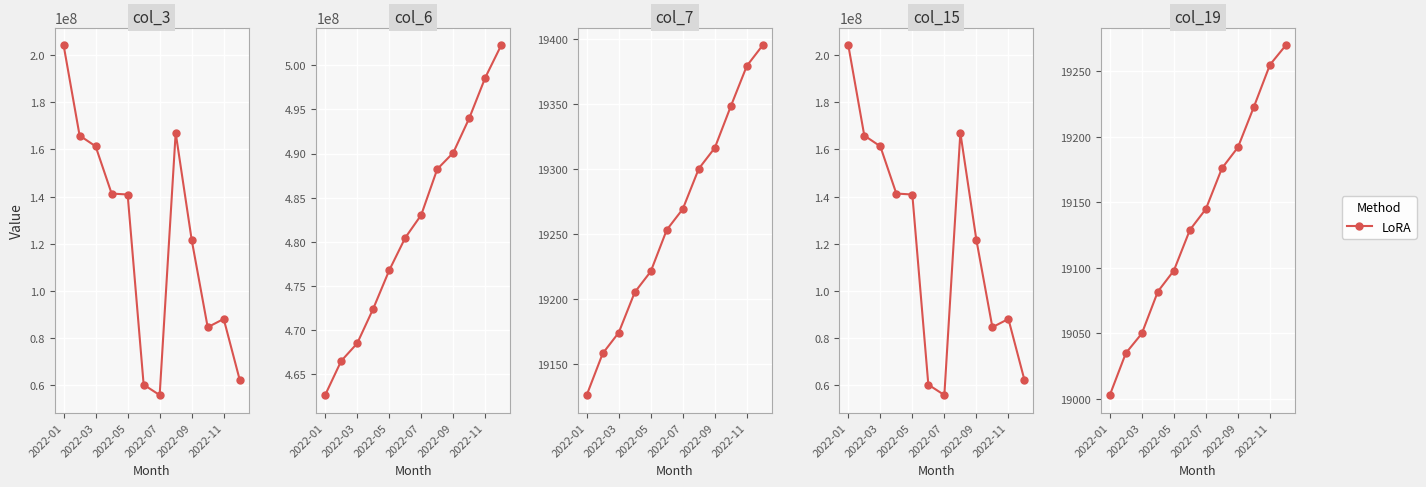

What is the average value?

19138